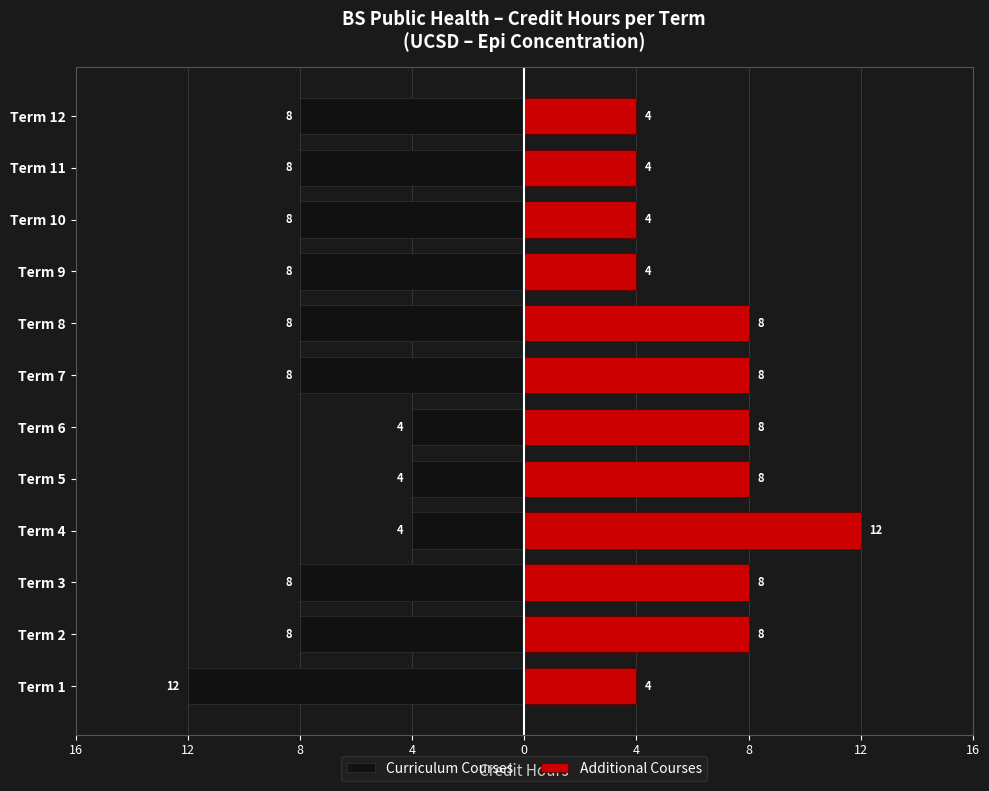

Where does the Additional Courses series first go above 8?

Term 4